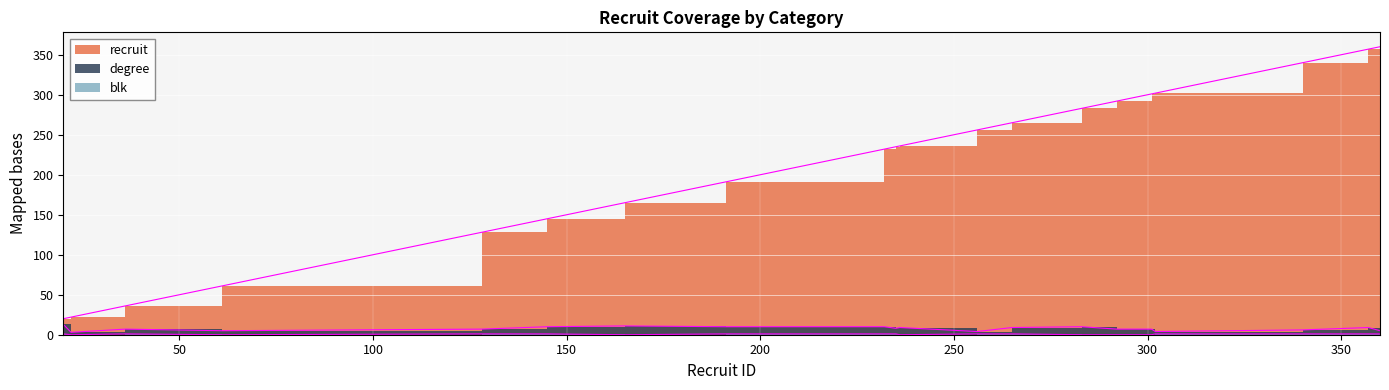

At which label does recruit first exceed 236?

256